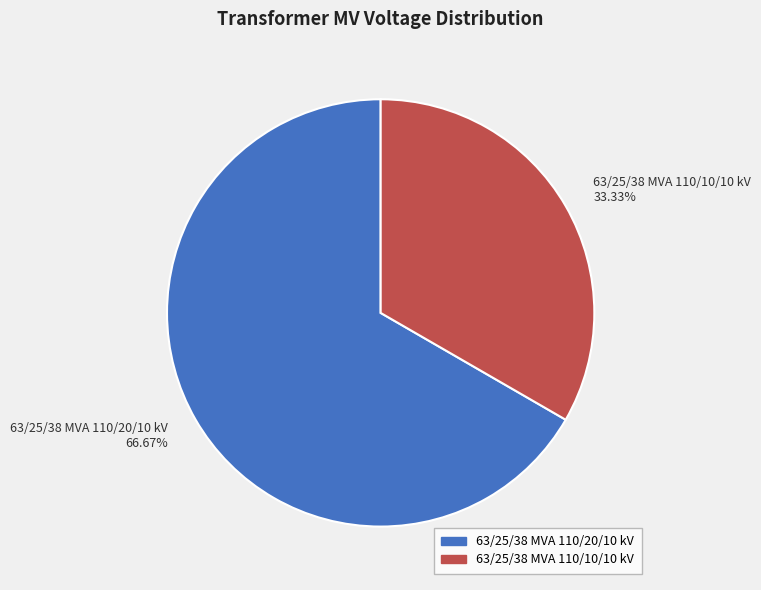

Rank the categories by value from lowest to highest.

63/25/38 MVA 110/10/10 kV, 63/25/38 MVA 110/20/10 kV